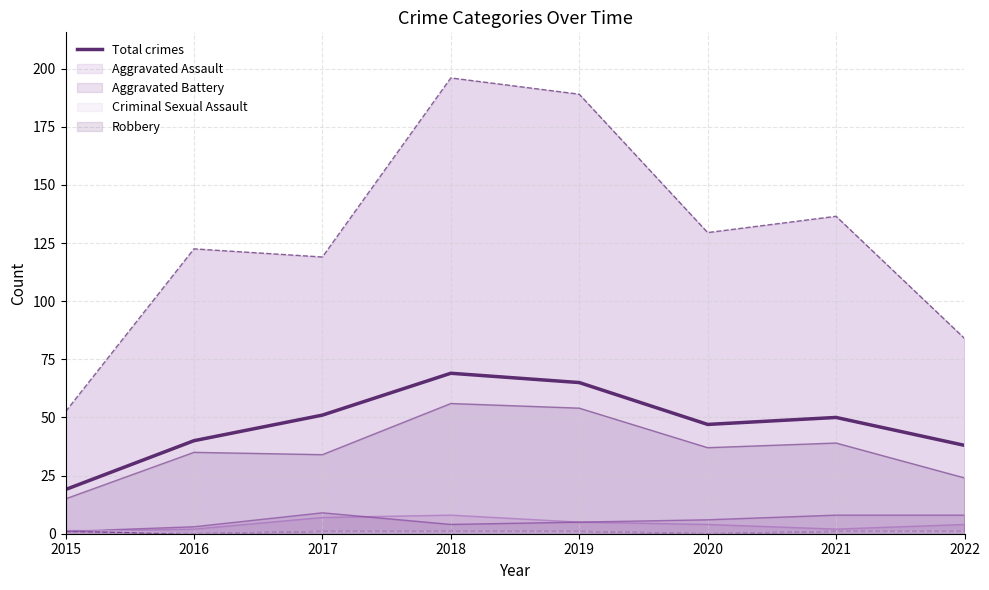

True or false: Robbery and Aggravated Assault intersect in this chart.

False